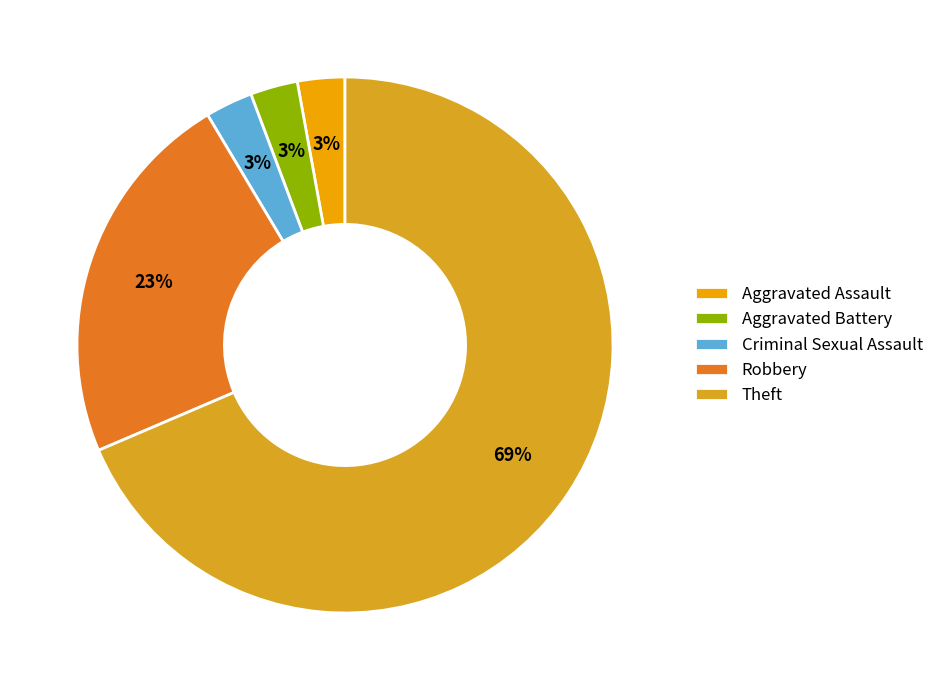

To the nearest percent, what is the difference between the largest and smallest slice percentages?

66%